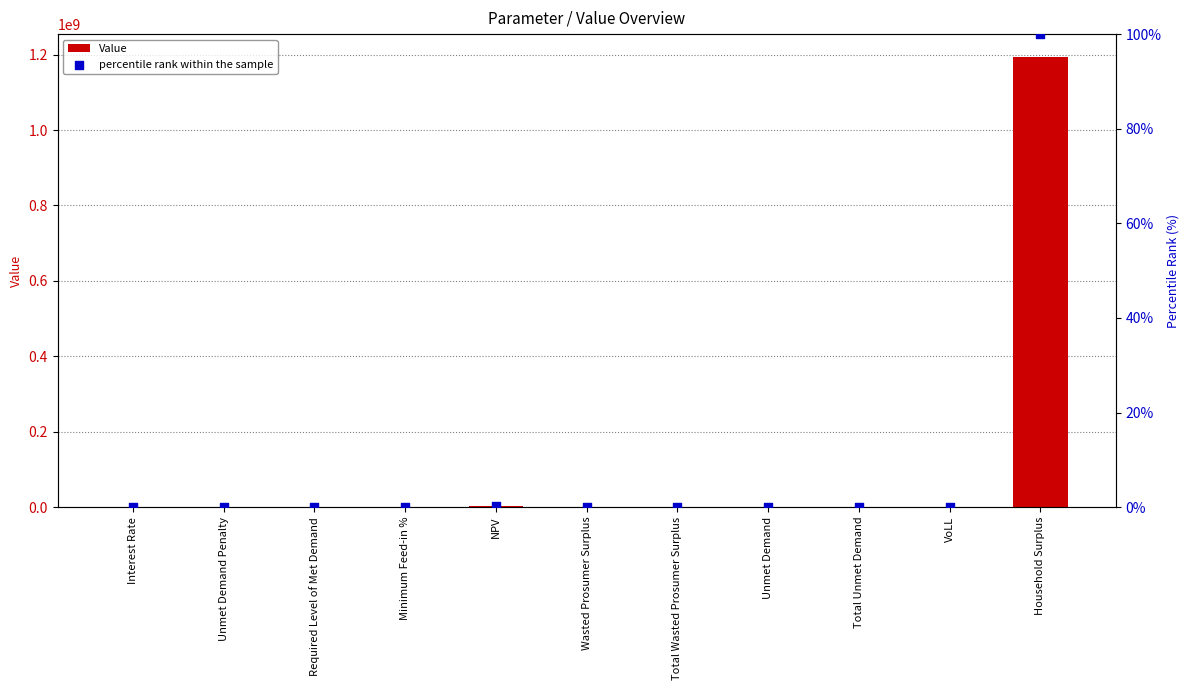

At how many categories does at least one series exceed 1191621535?

1